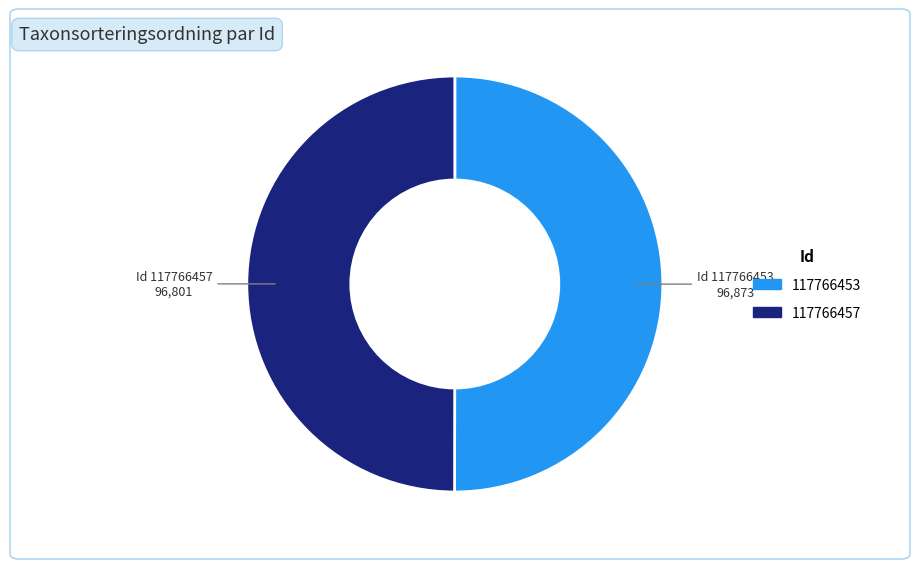

Is it true that 117766457 is 41% of the pie?

False